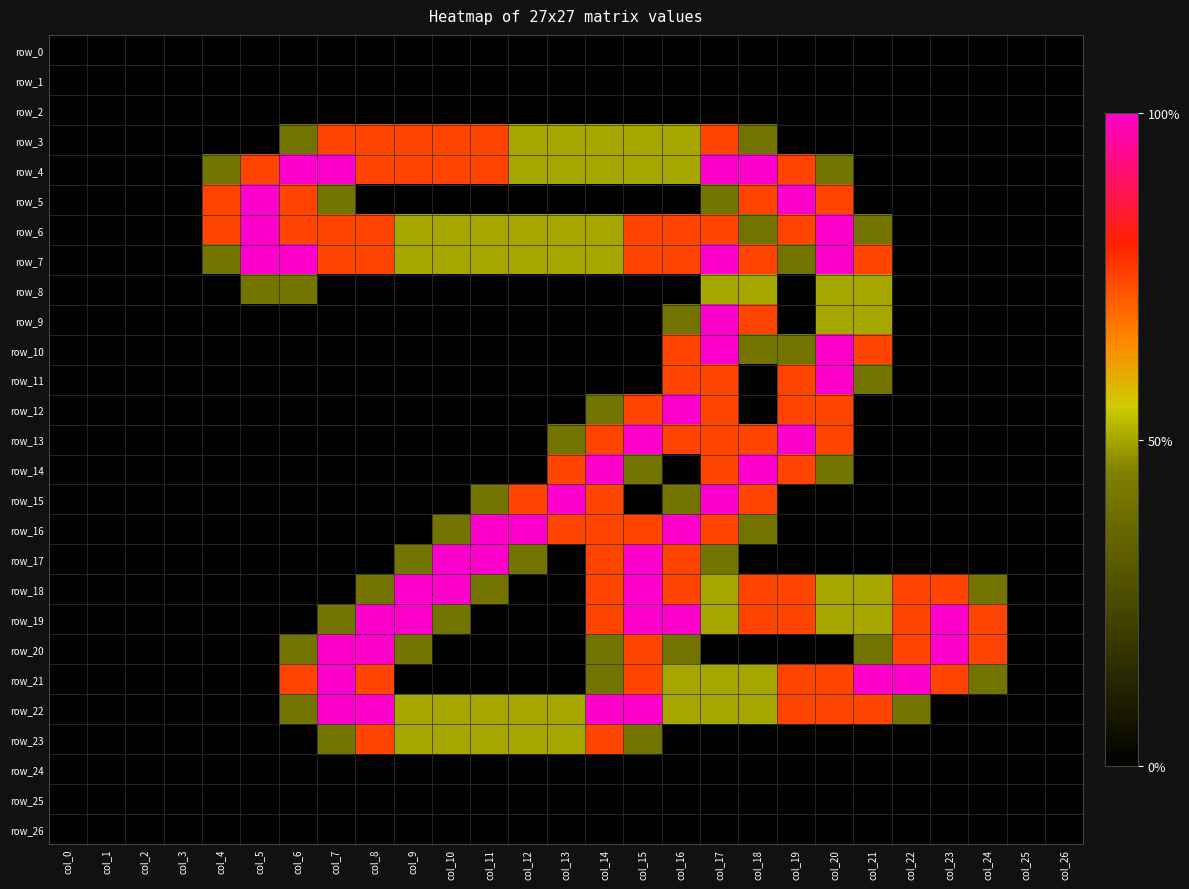

How many positive values does the row_11 series have?

5